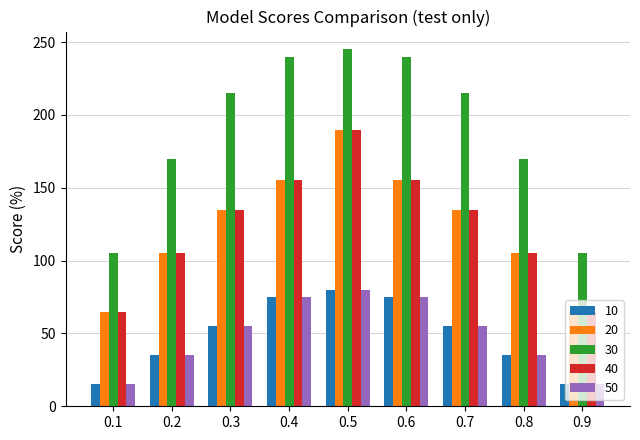

How many bars are there in each group?

5